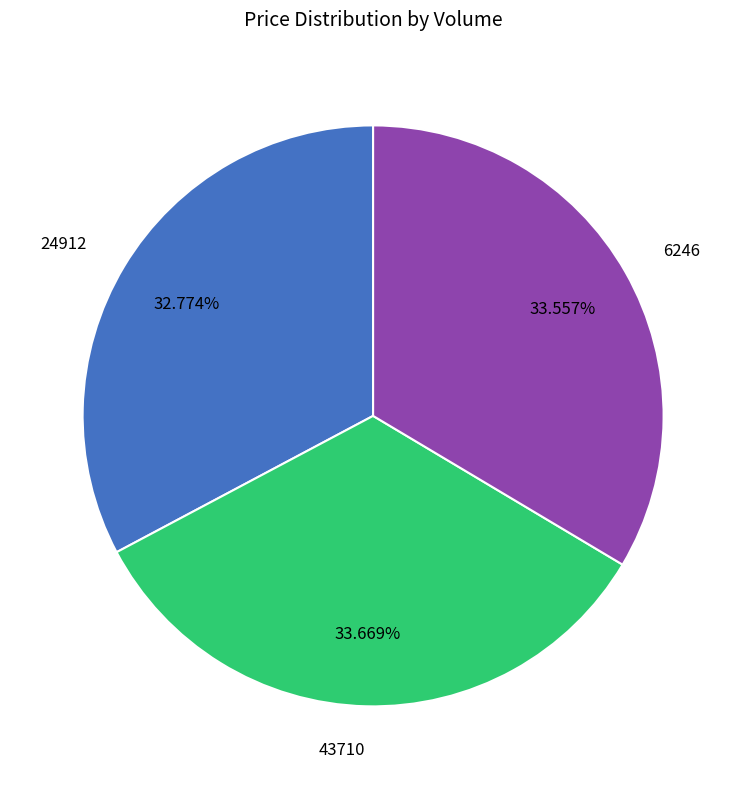

Is the sum of 43710 and 24912 greater than half?

Yes